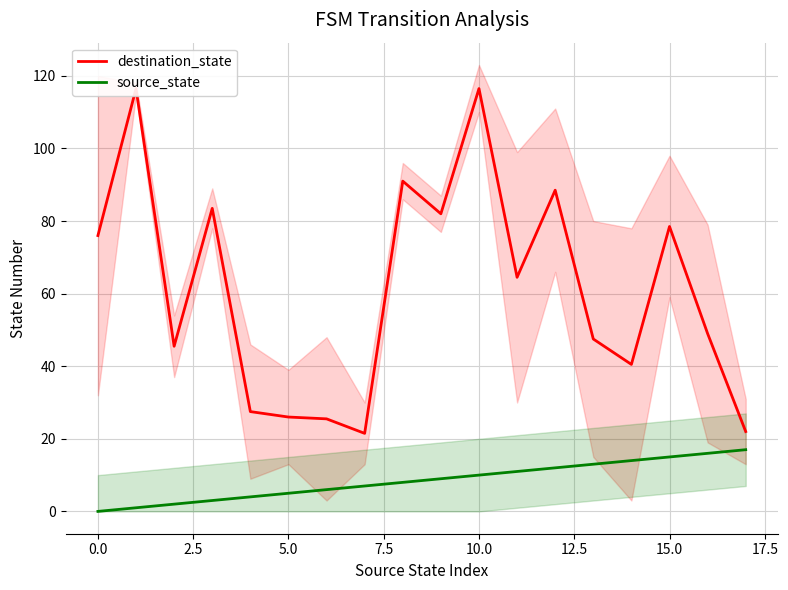

What is the highest value of the source_state series?

17